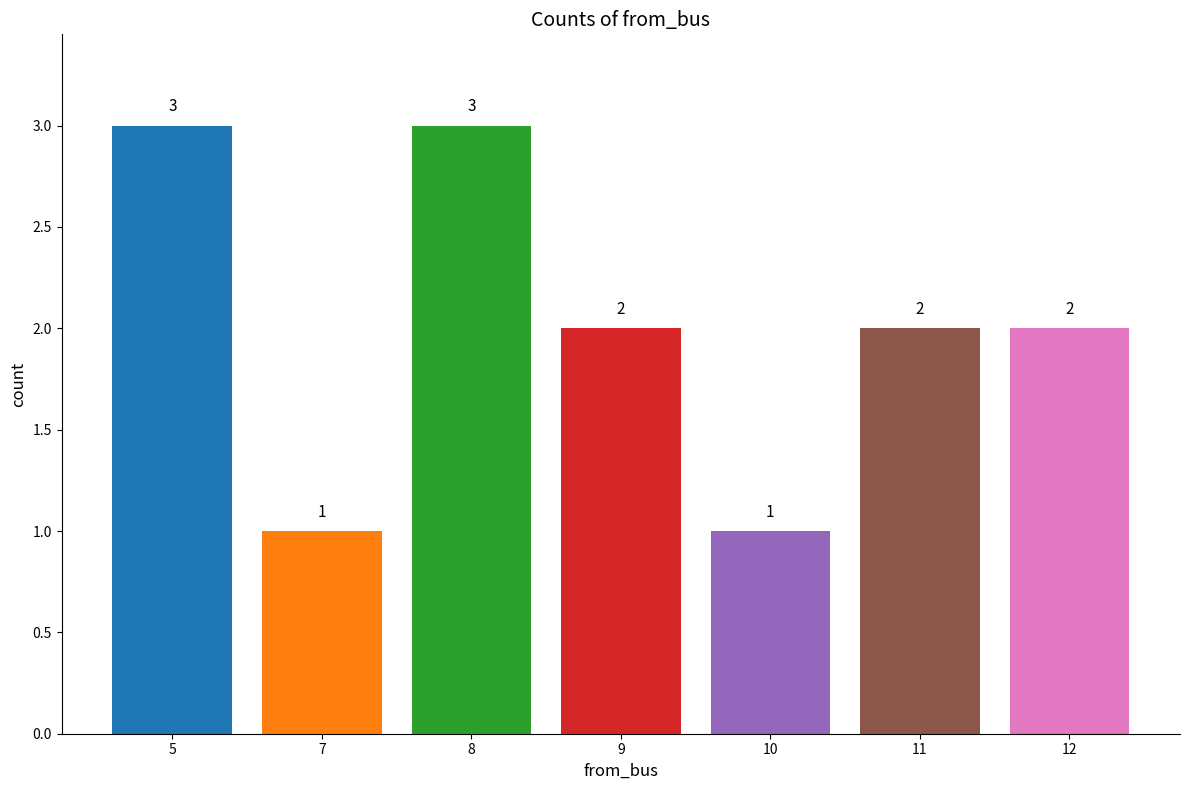

Count the number of data series in this chart.

1